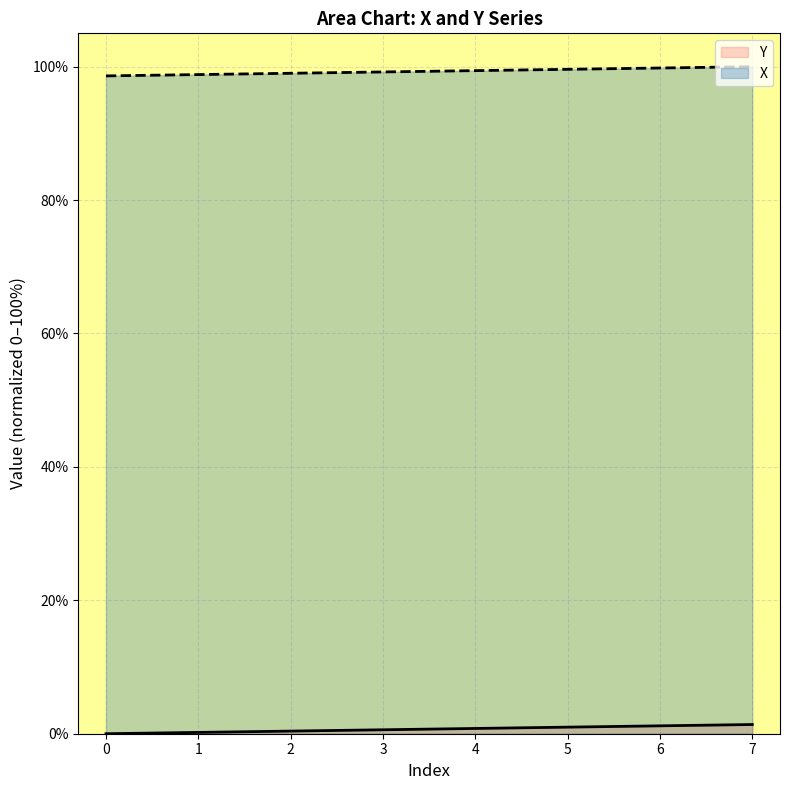

Which series has the widest spread of values?

Y